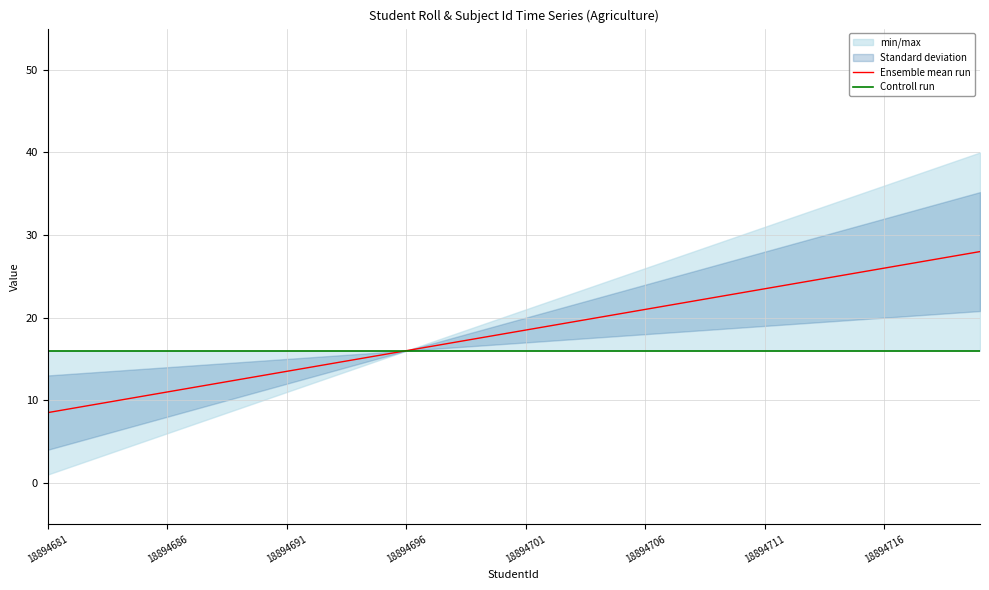

Is the value of Ensemble mean run at 12 greater than the value of Controll run at 38?

No